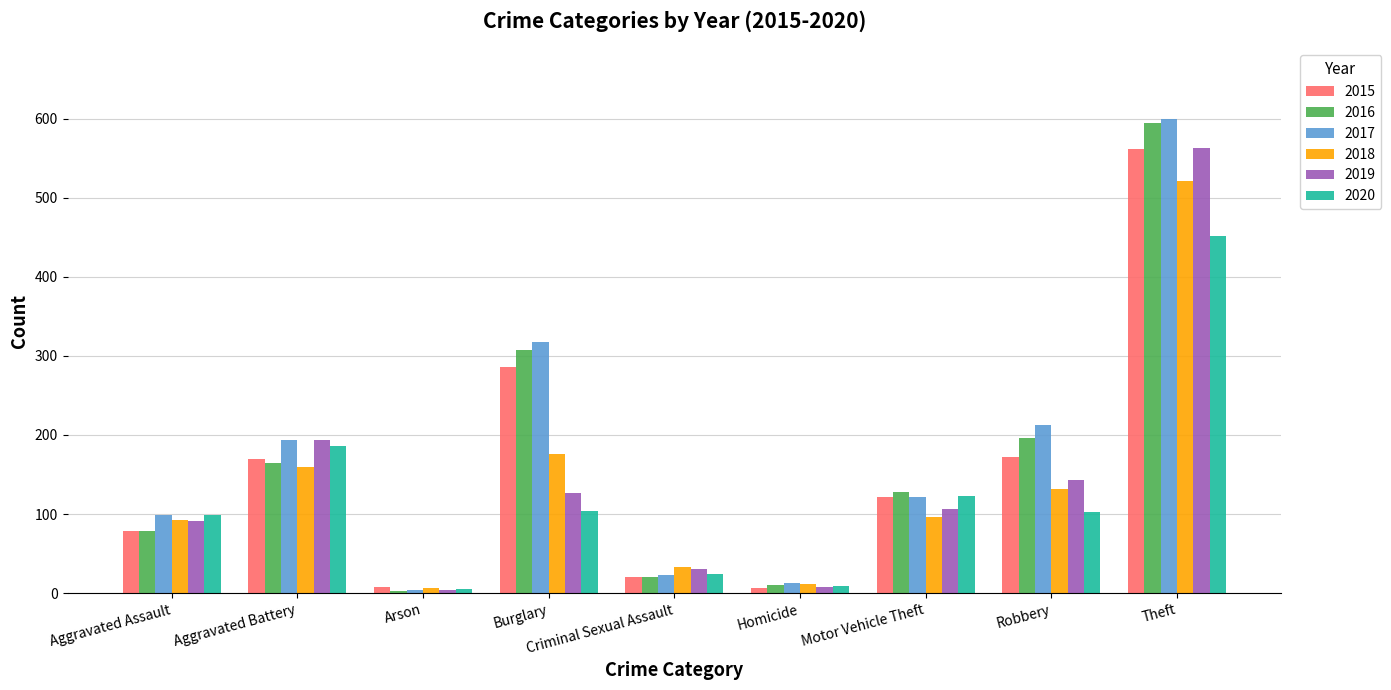

True or false: 2018 has a value of 110 at Aggravated Battery.

False